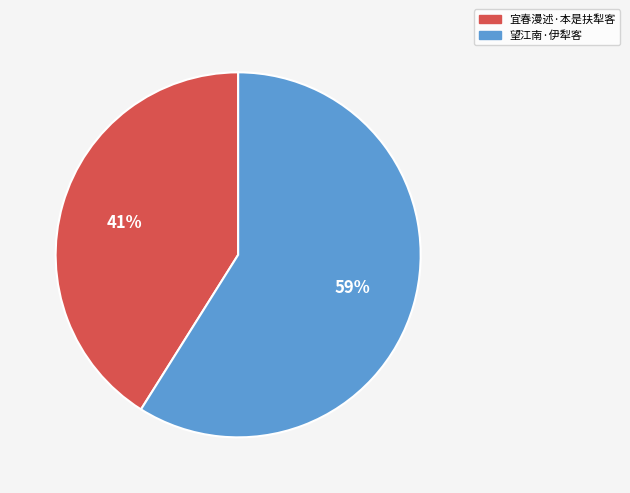

Is the sum of 宜春漫述·本是扶犁客 and 望江南·伊犁客 greater than half?

Yes